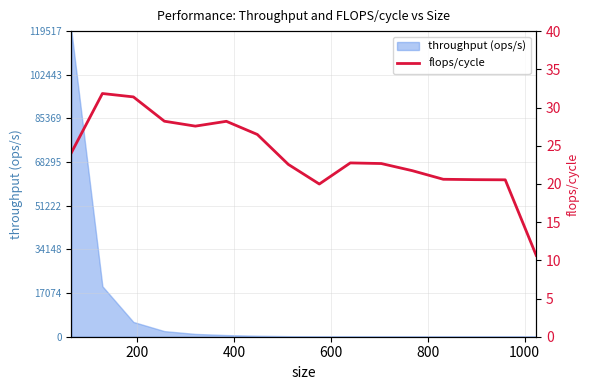

The chart shows a value of 15.9 at 1000. True or false?

False